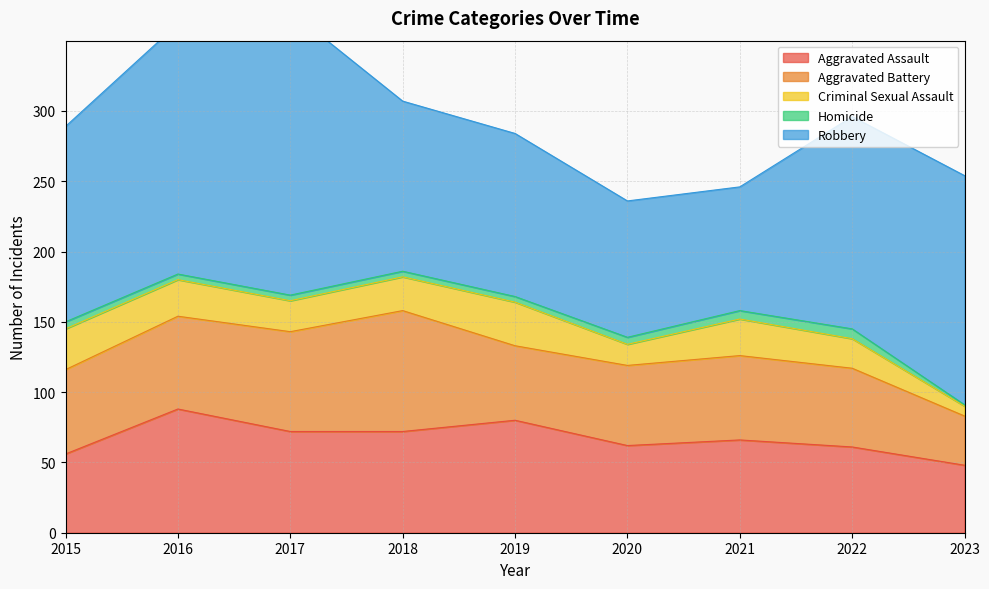

What is the value of the Criminal Sexual Assault point at the 3rd from the left?

22